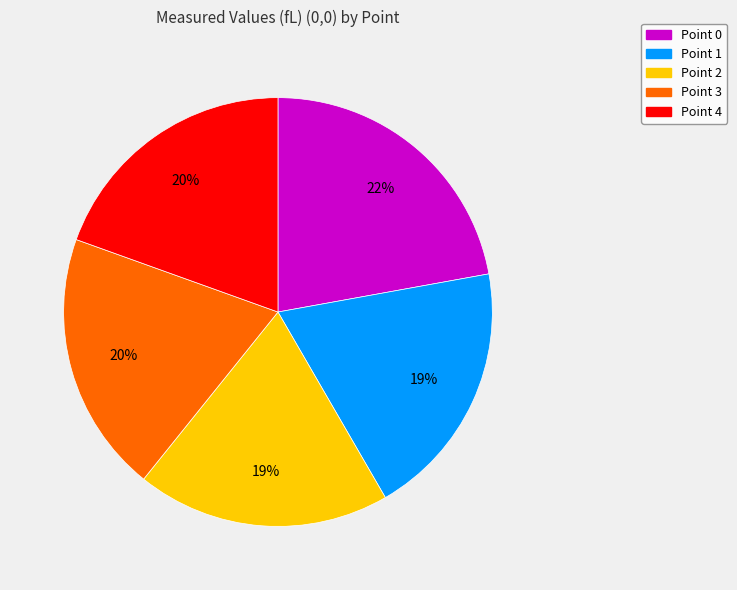

Does any single category account for the majority?

No